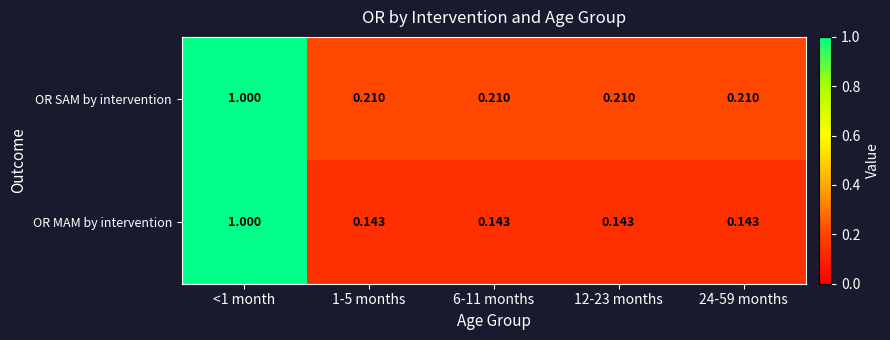

Which series changed the most between <1 month and 12-23 months?

OR MAM by intervention